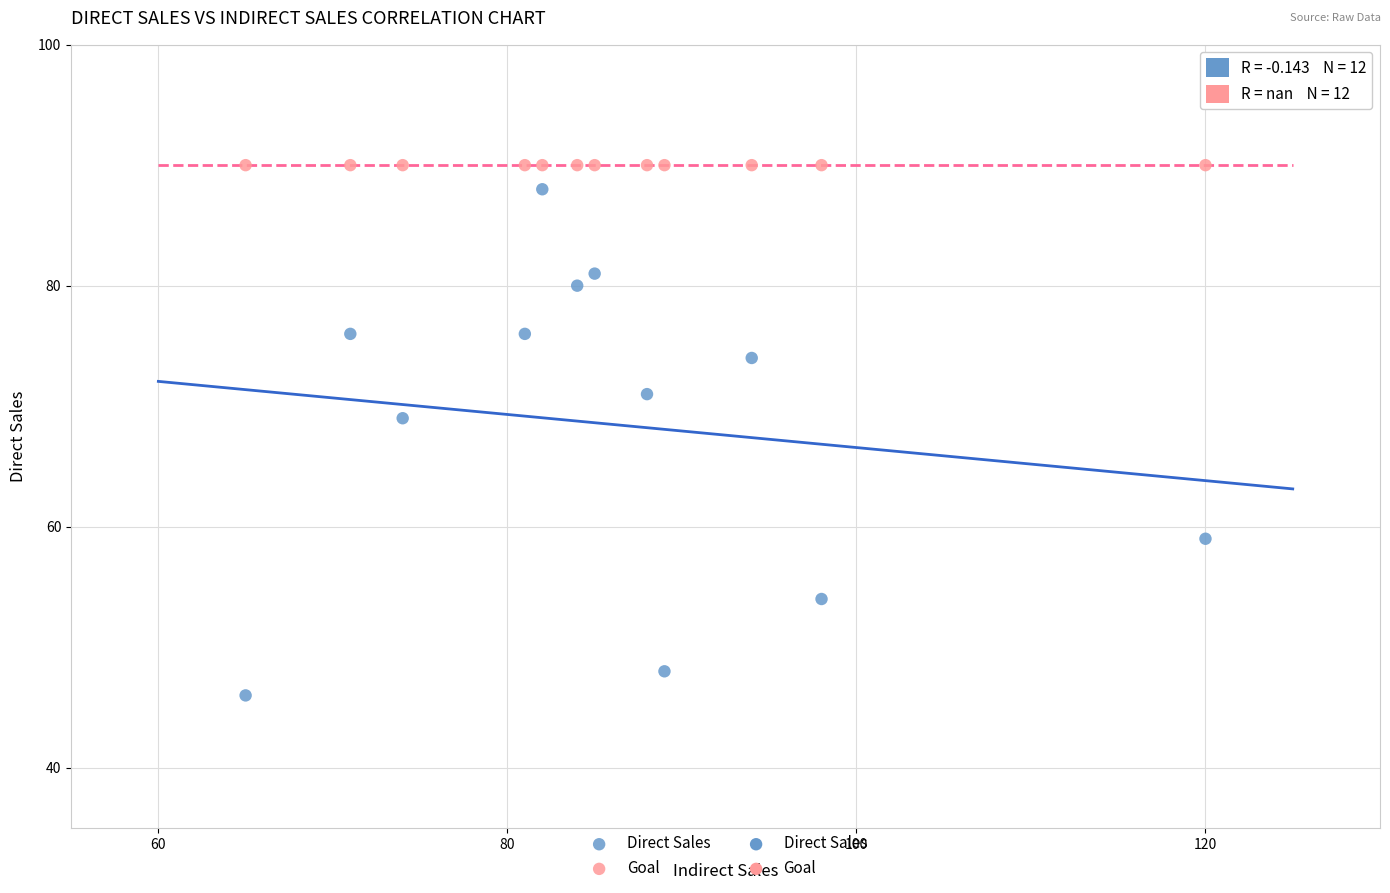

Which series reaches the minimum Y coordinate?

Direct Sales